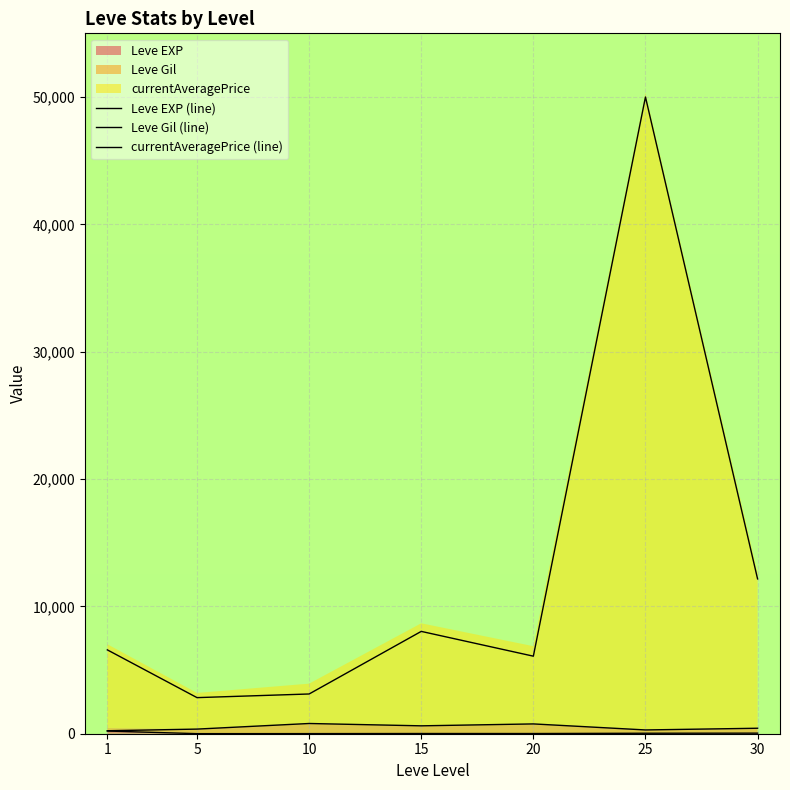

True or false: currentAveragePrice (line) and Leve Gil (line) intersect in this chart.

False